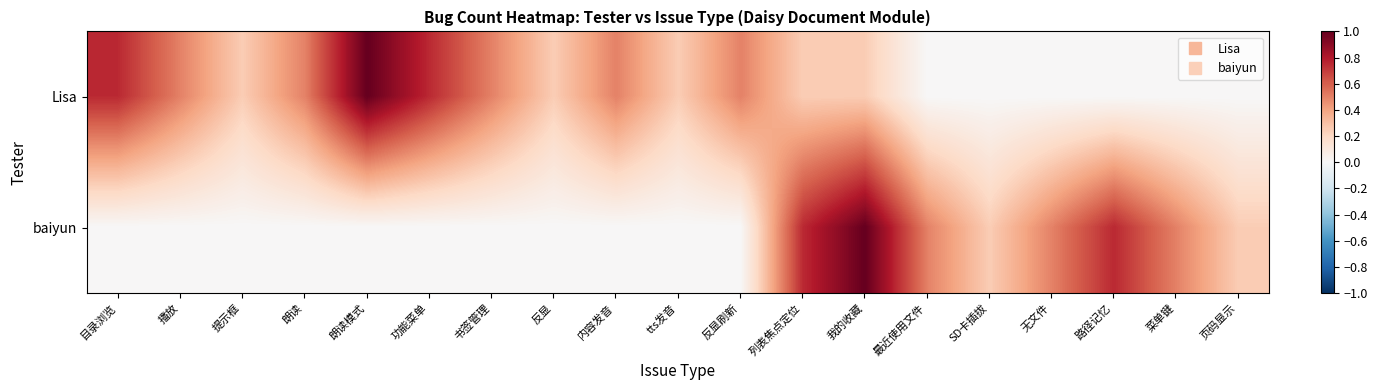

What is the difference between the highest and lowest values at 目录浏览?

0.8